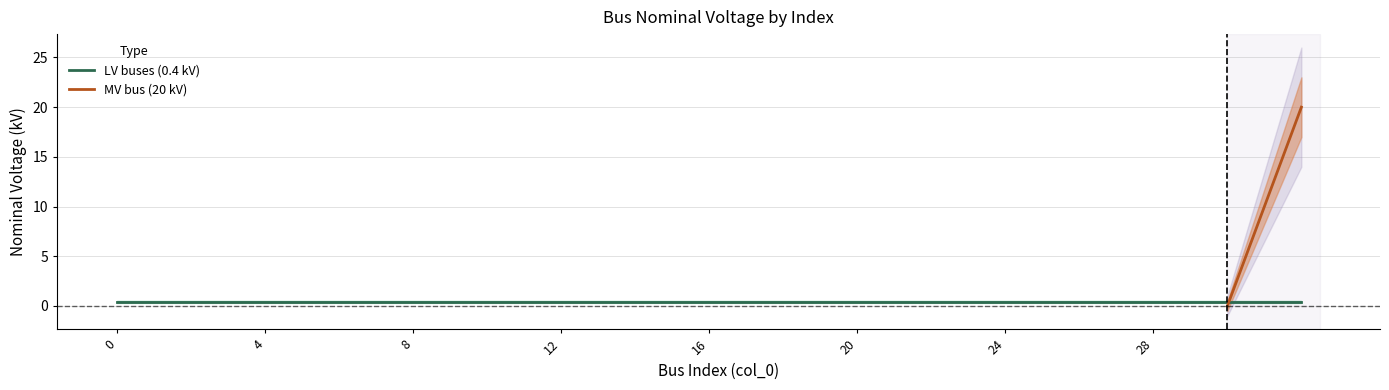

At which category is the sum across all series the highest?

32